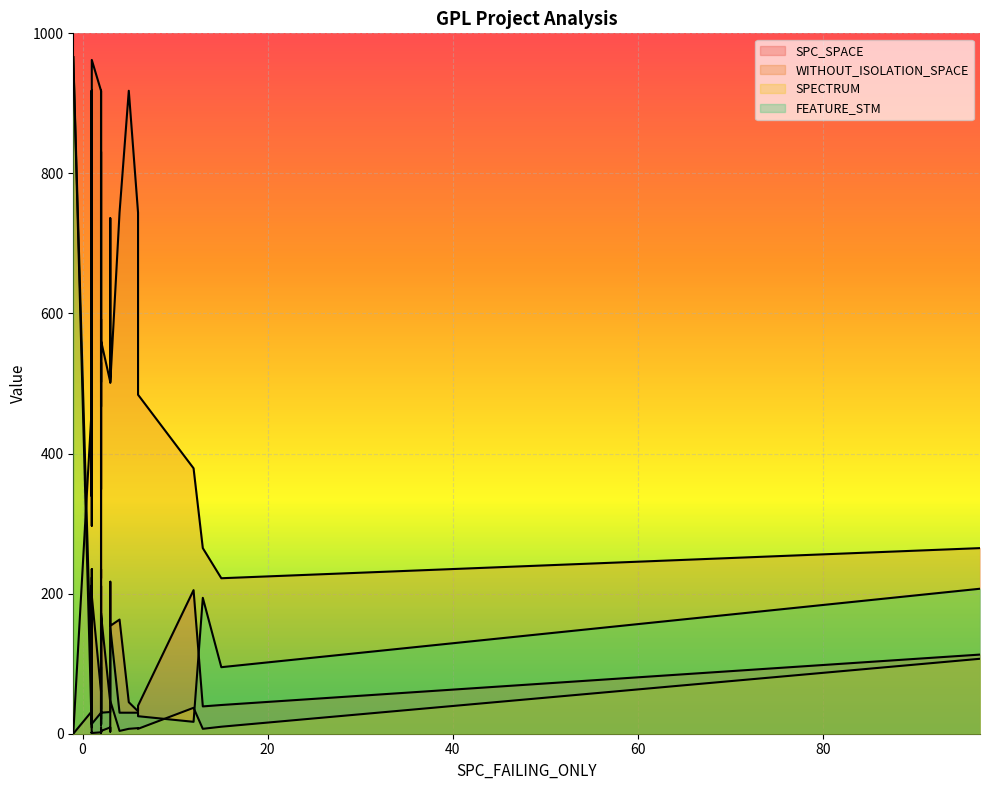

True or false: FEATURE_STM and SPC_SPACE cross at least once.

True